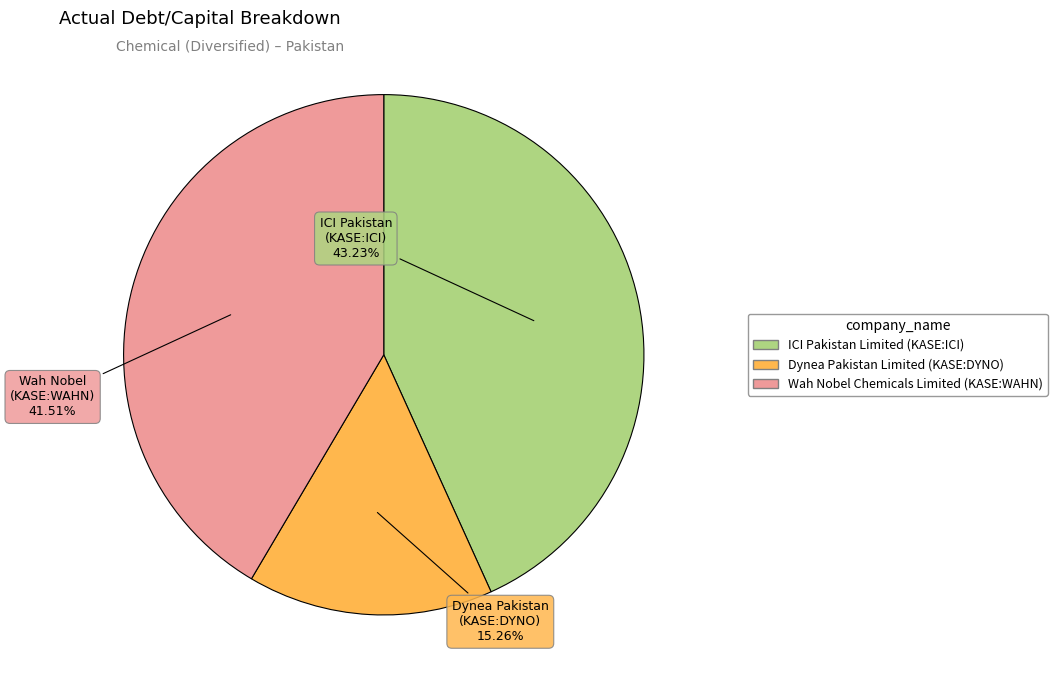

How many segments does this pie chart have?

3